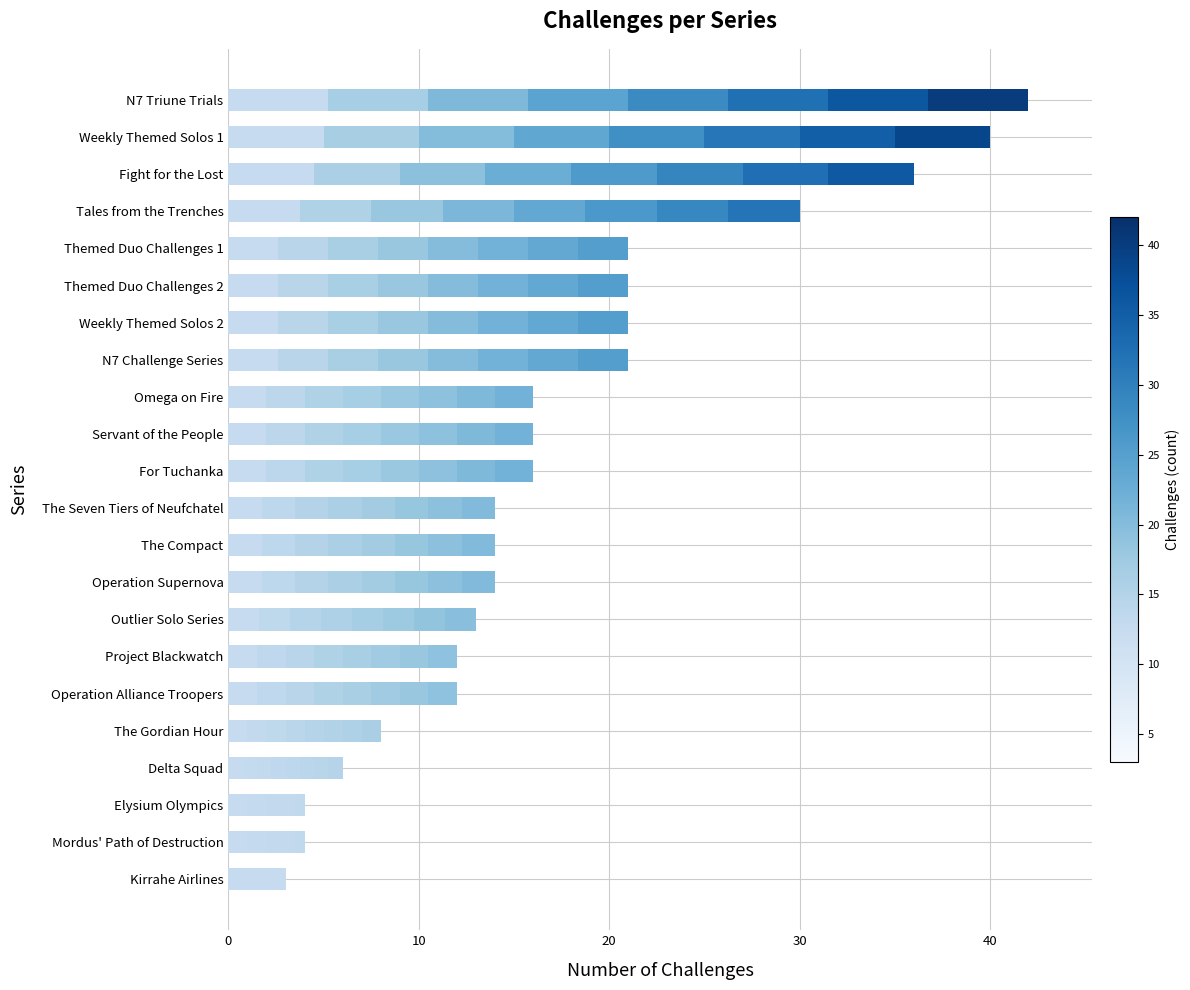

What is the sum of all values?

384